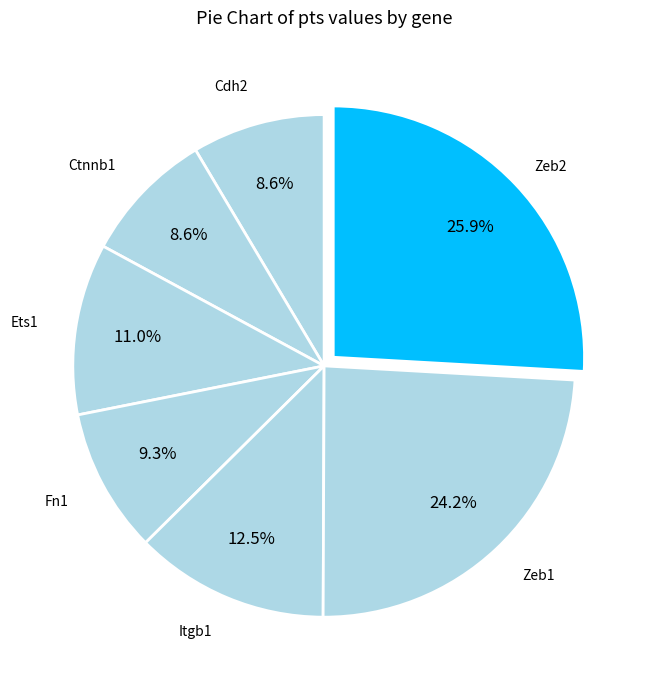

Which category has the biggest portion of the pie?

Zeb2